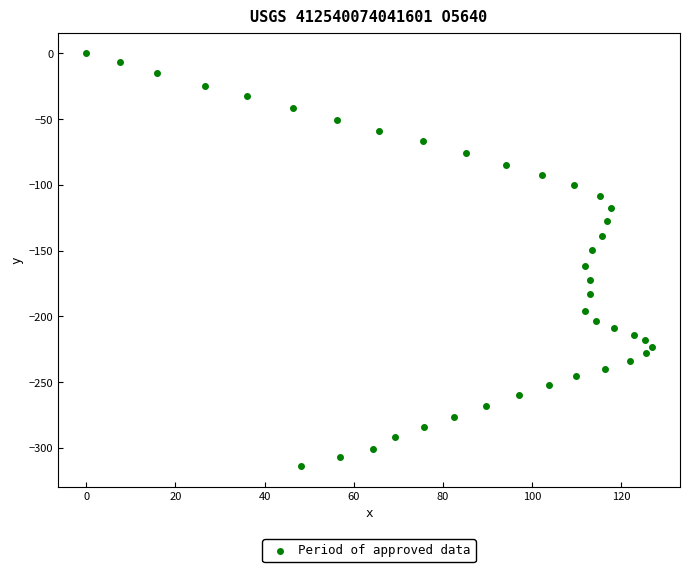

What is the range of Y values (max minus min)?

313.6